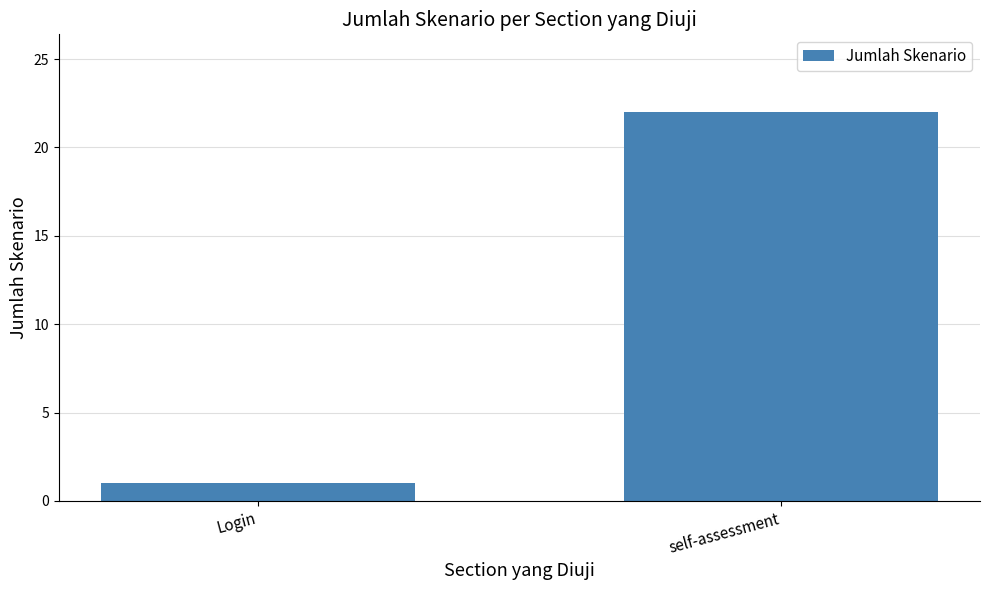

Approximately how many times larger is the value at self-assessment compared to Login?

22.0